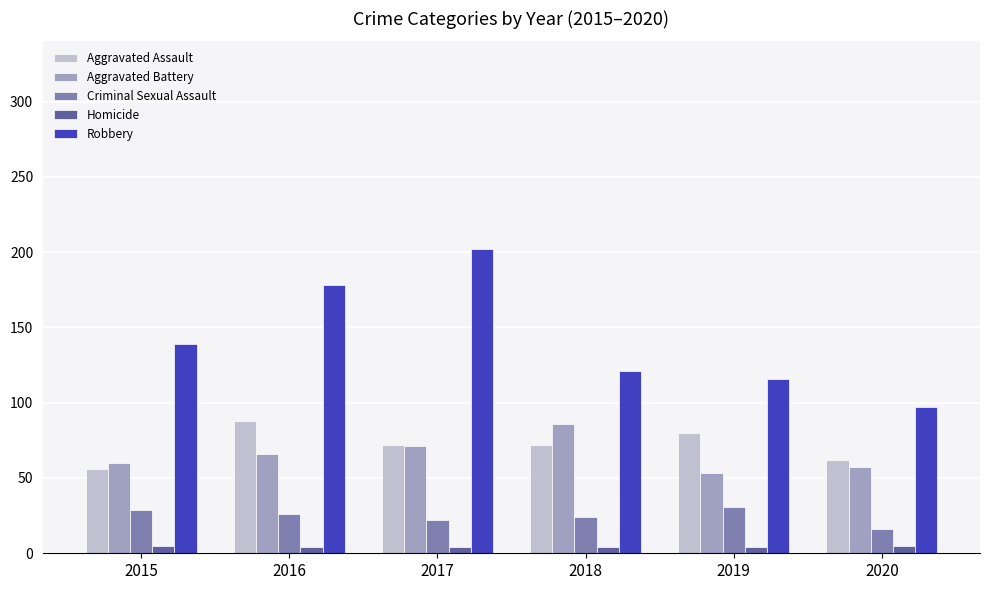

Is it true that Homicide equals 5 at 2020?

True